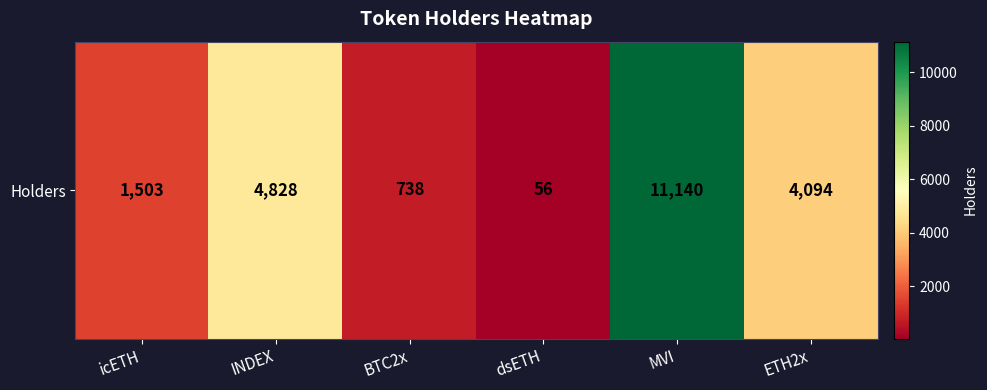

Reading left to right, list all the values displayed in this chart.

icETH=1503	INDEX=4828	BTC2x=738	dsETH=56	MVI=11140	ETH2x=4094